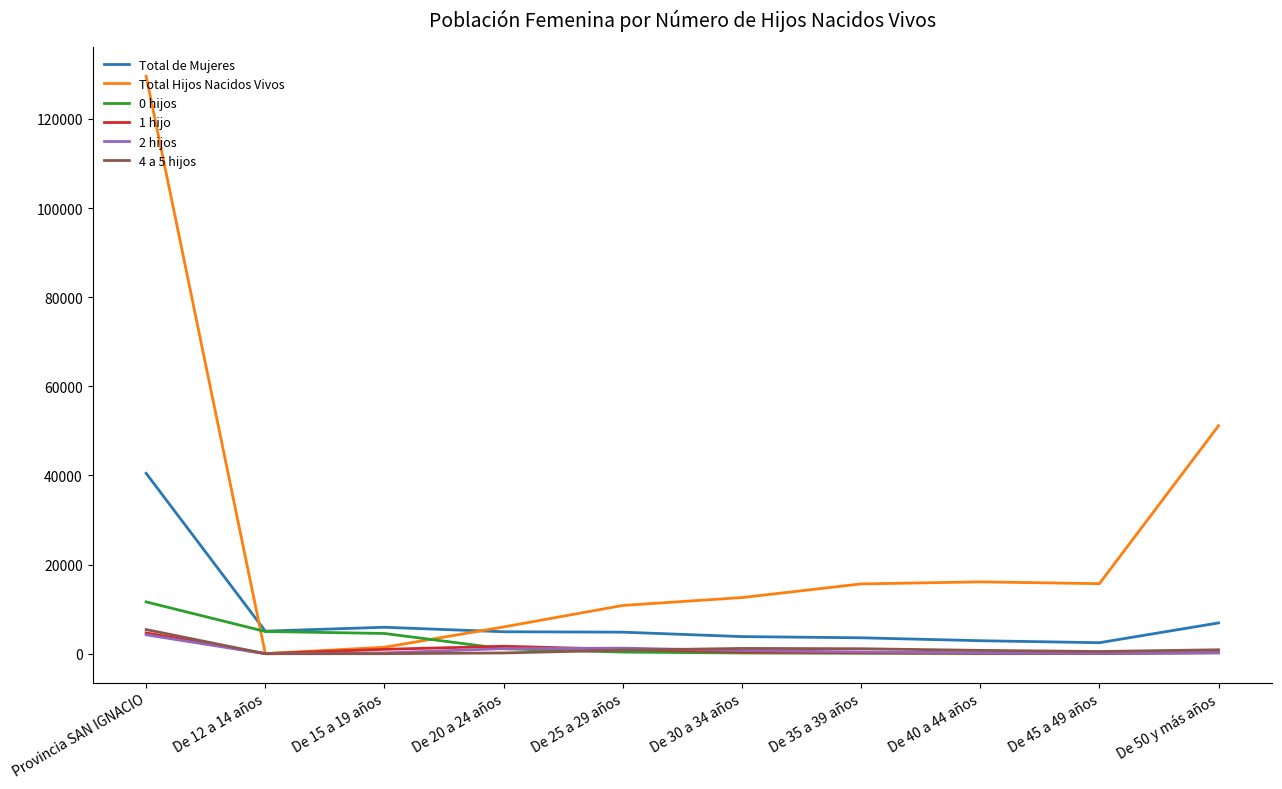

How many series are shown in this chart?

6